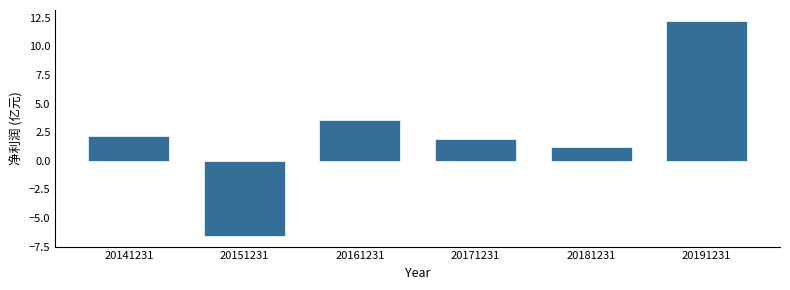

Reading left to right, transcribe all the data shown in this chart.

2.2	-6.6	3.6	1.9	1.2	12.3